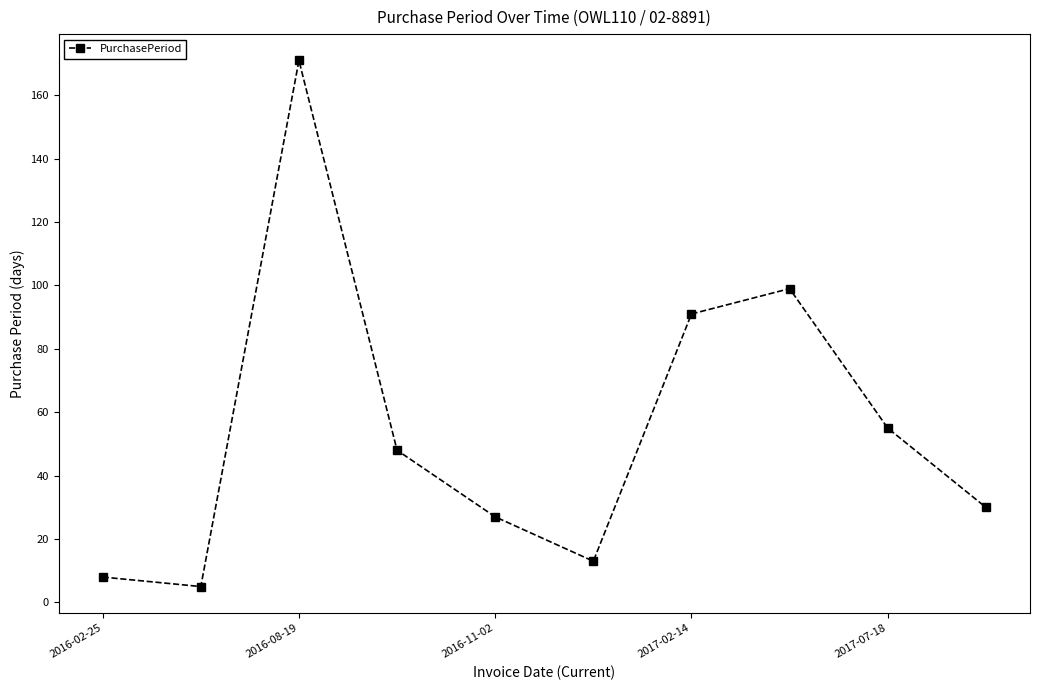

What is the smallest value displayed?

5